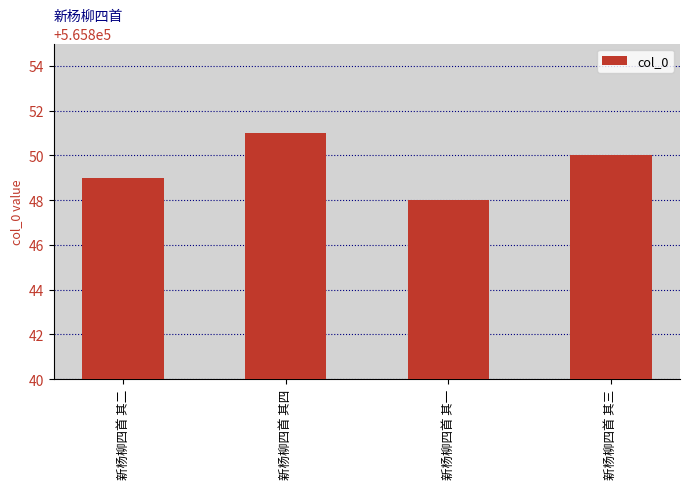

Reading left to right, list all the values displayed in this chart.

565849	565851	565848	565850